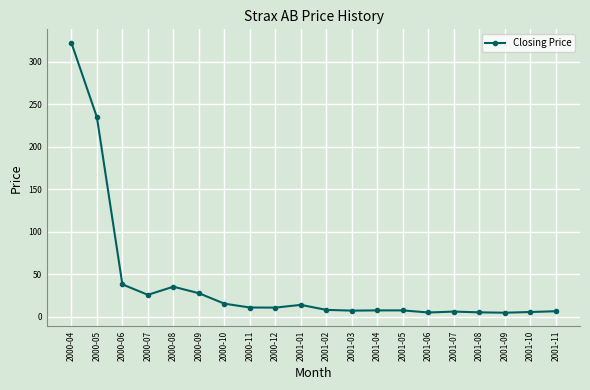

What is the change in value from 2001-02 to 2001-05?

-0.6